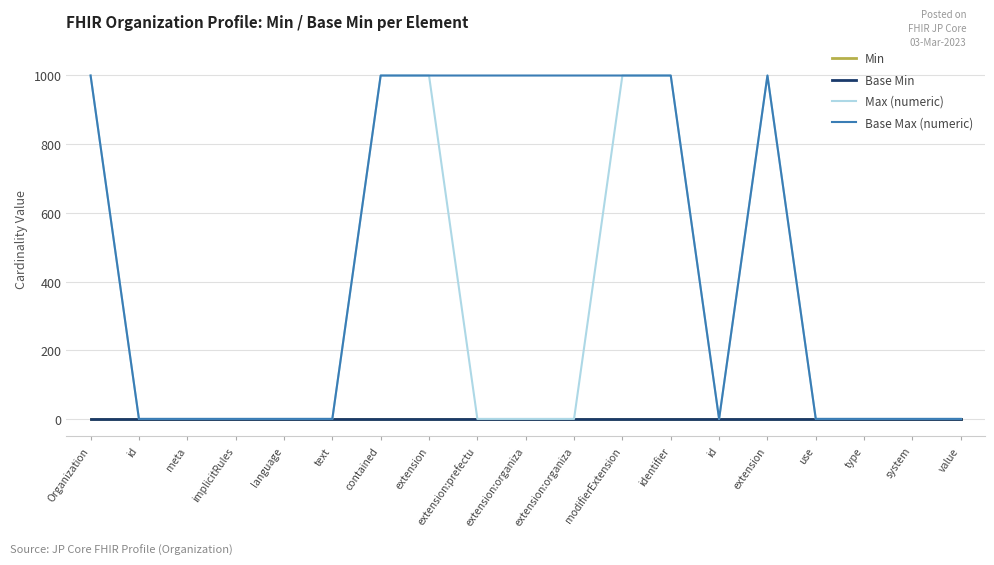

Is this an area chart (filled region under the line)?

No